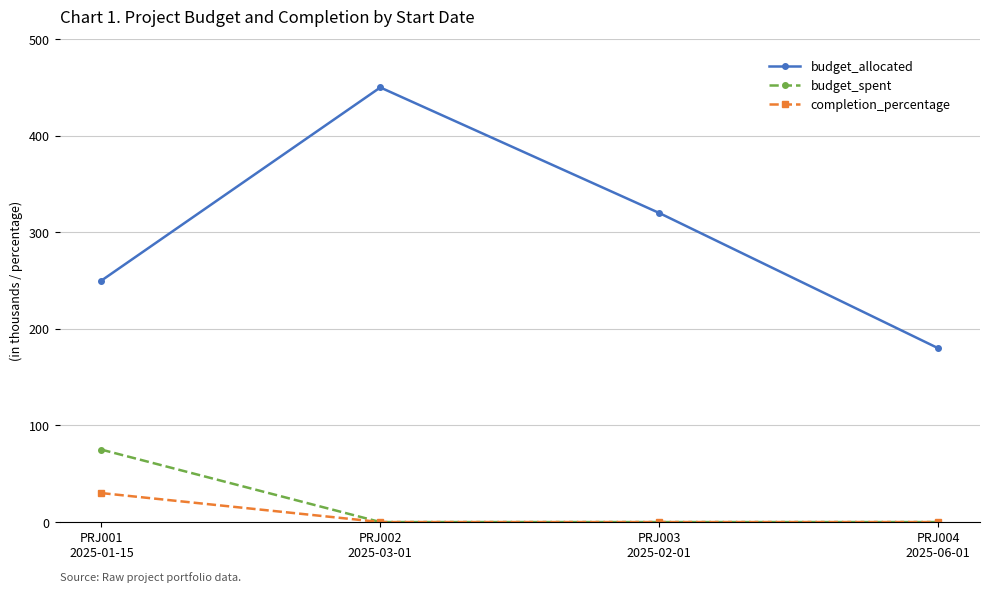

How many distinct data groups are displayed?

3